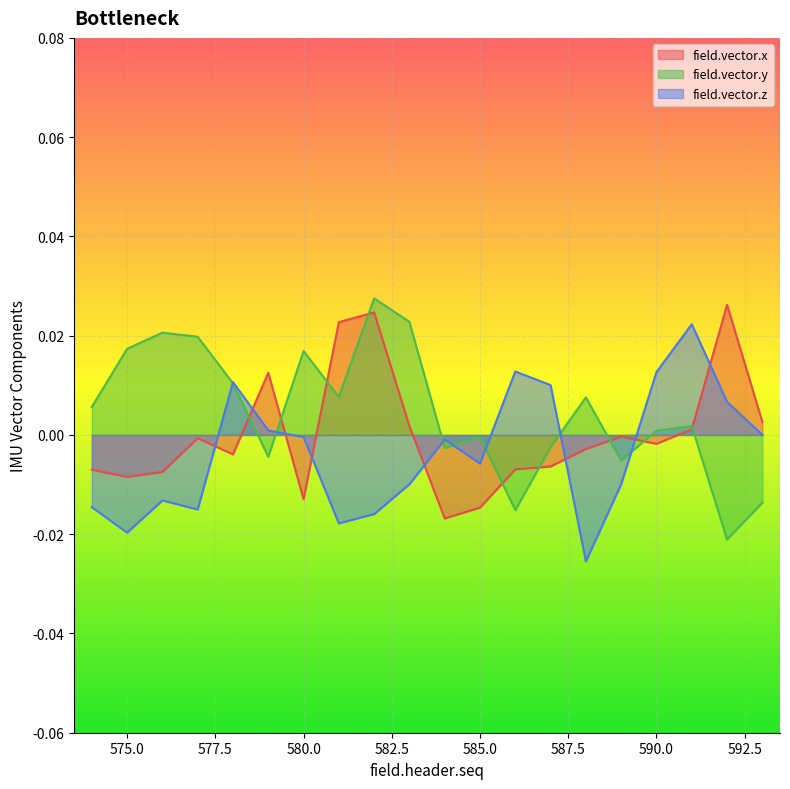

Where is the first local maximum for field.vector.x?

577